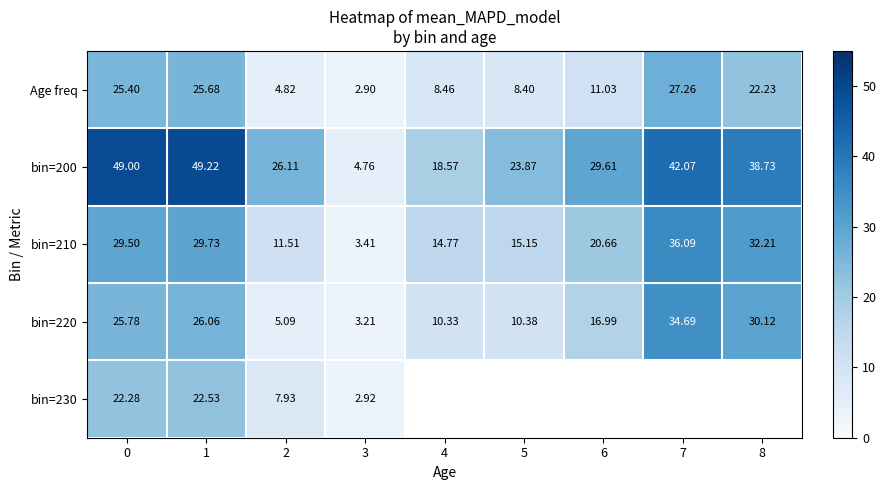

Is the value of Age freq at 1 greater than the value of bin=220 at 0?

No